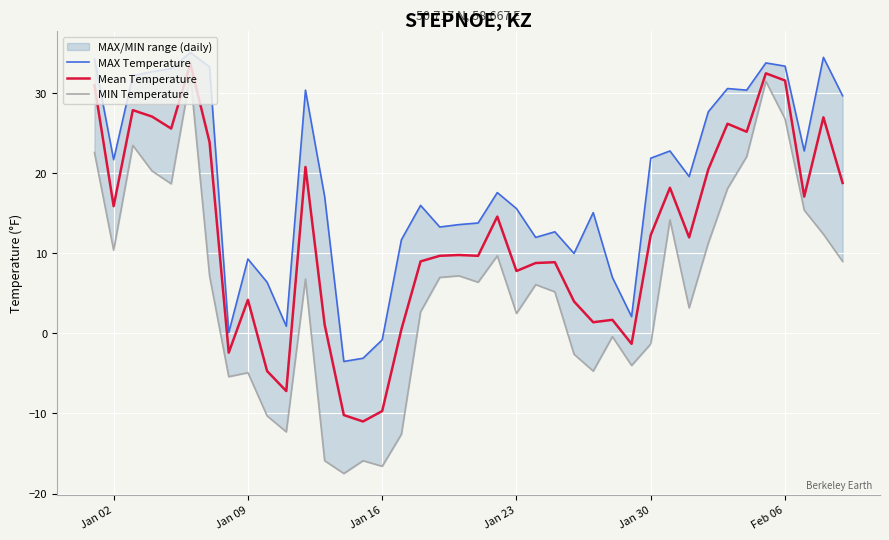

What is the highest value of the Mean Temperature series?

33.7